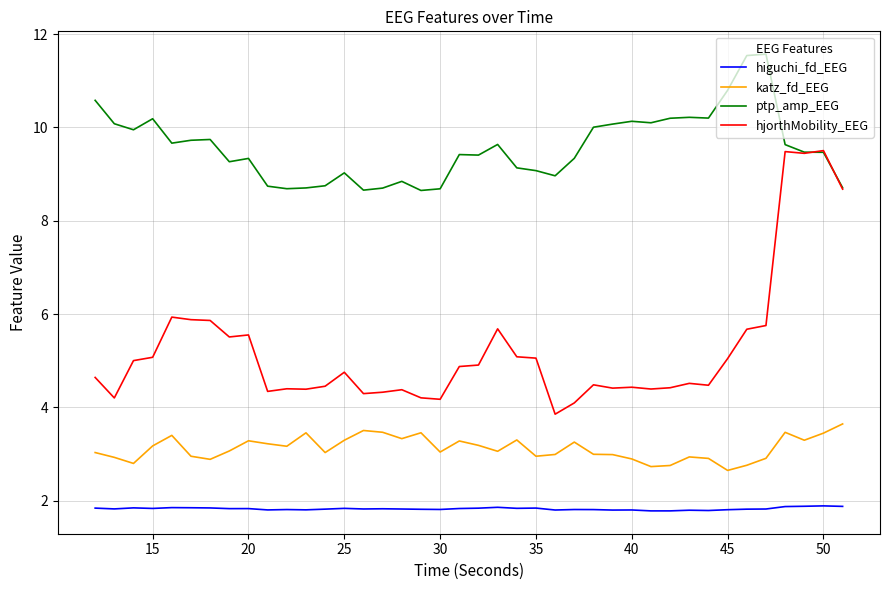

True or false: higuchi_fd_EEG and ptp_amp_EEG intersect in this chart.

False